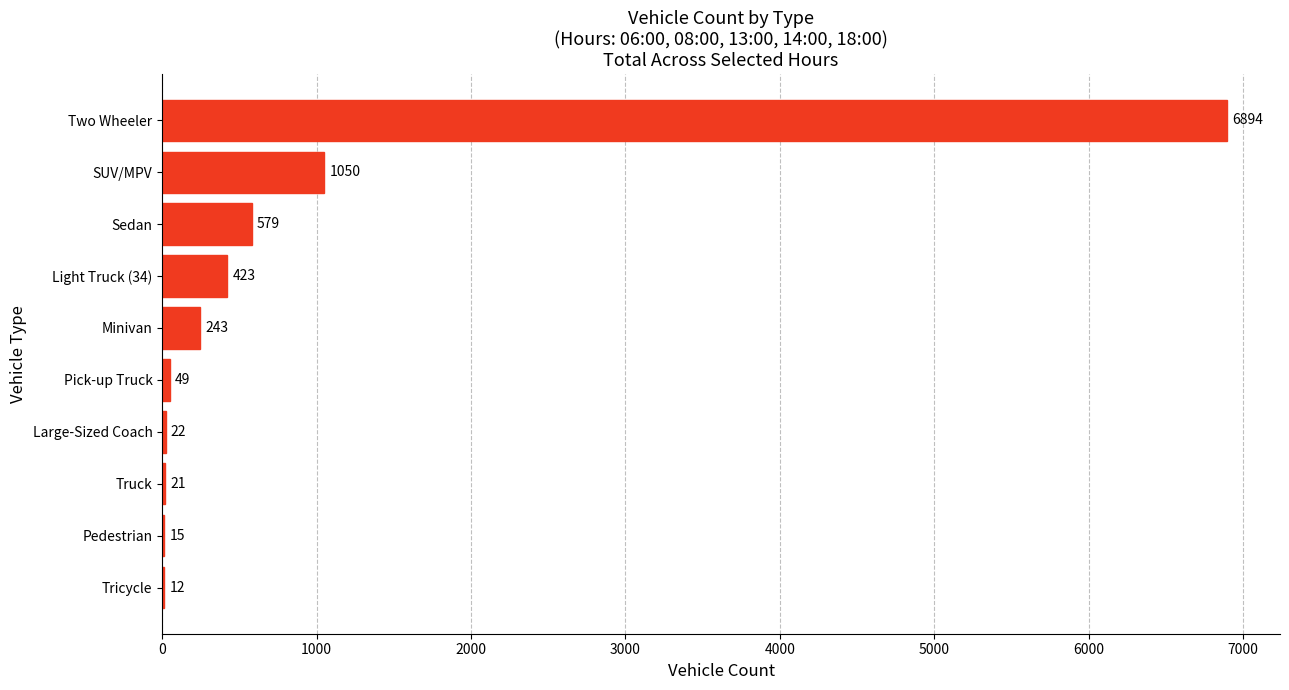

Where is the data nearest to the value 3453?

SUV/MPV